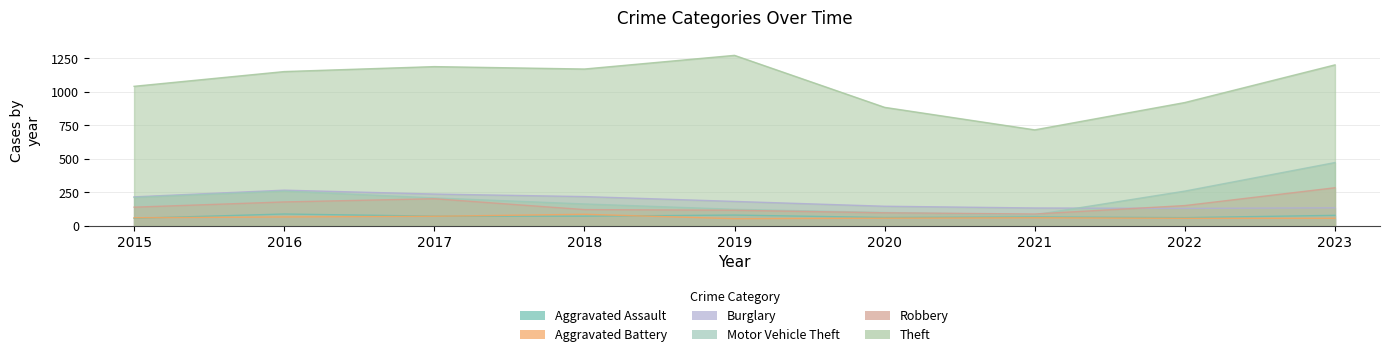

The Burglary series shows 319 at 2015. True or false?

False